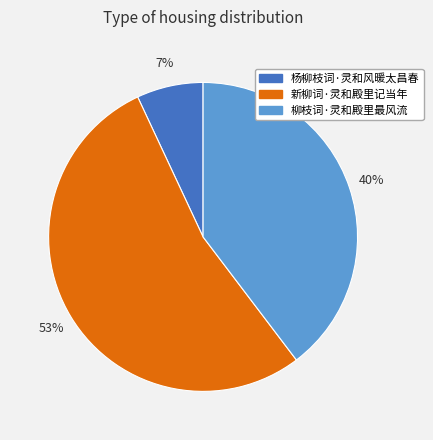

Is 柳枝词·灵和殿里最风流 the majority of the pie?

No